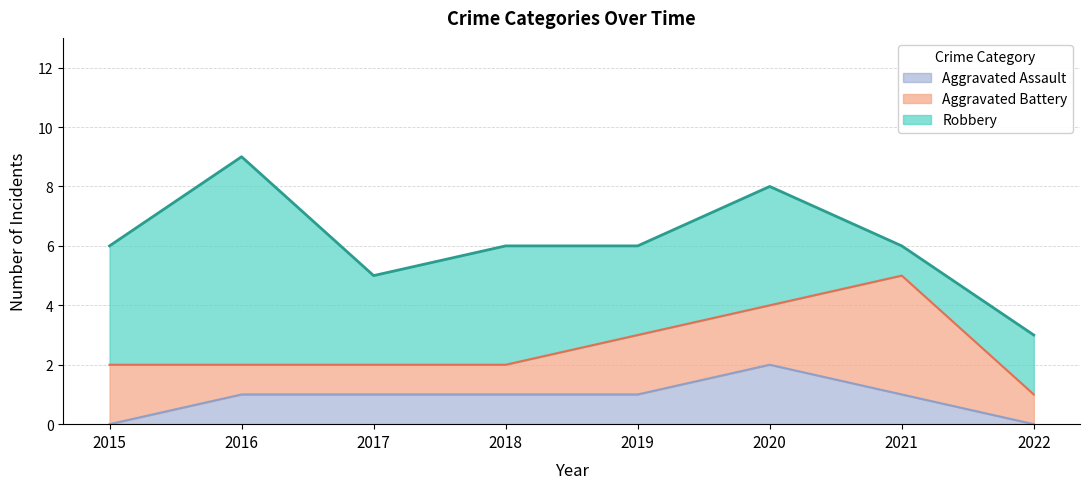

At how many categories does at least one series exceed 1?

8